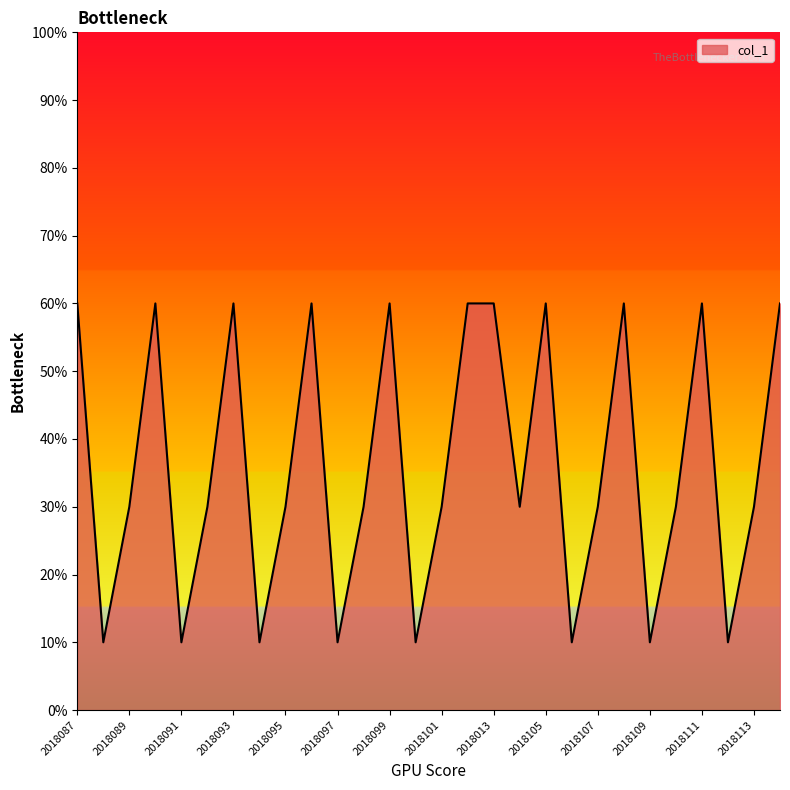

Does the chart display data point markers on the line(s)?

No